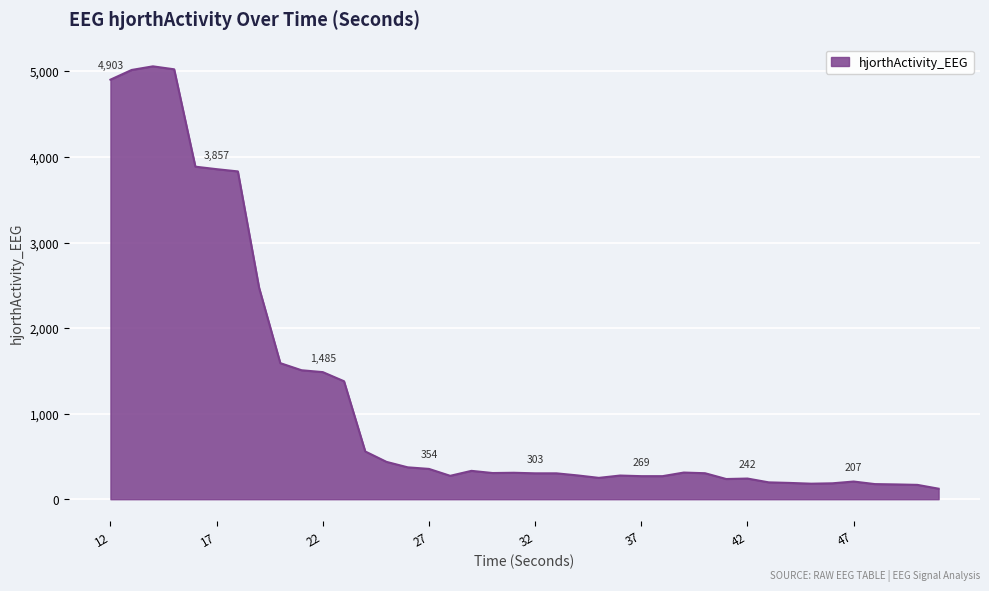

What is the maximum value shown in the chart?

5058.8